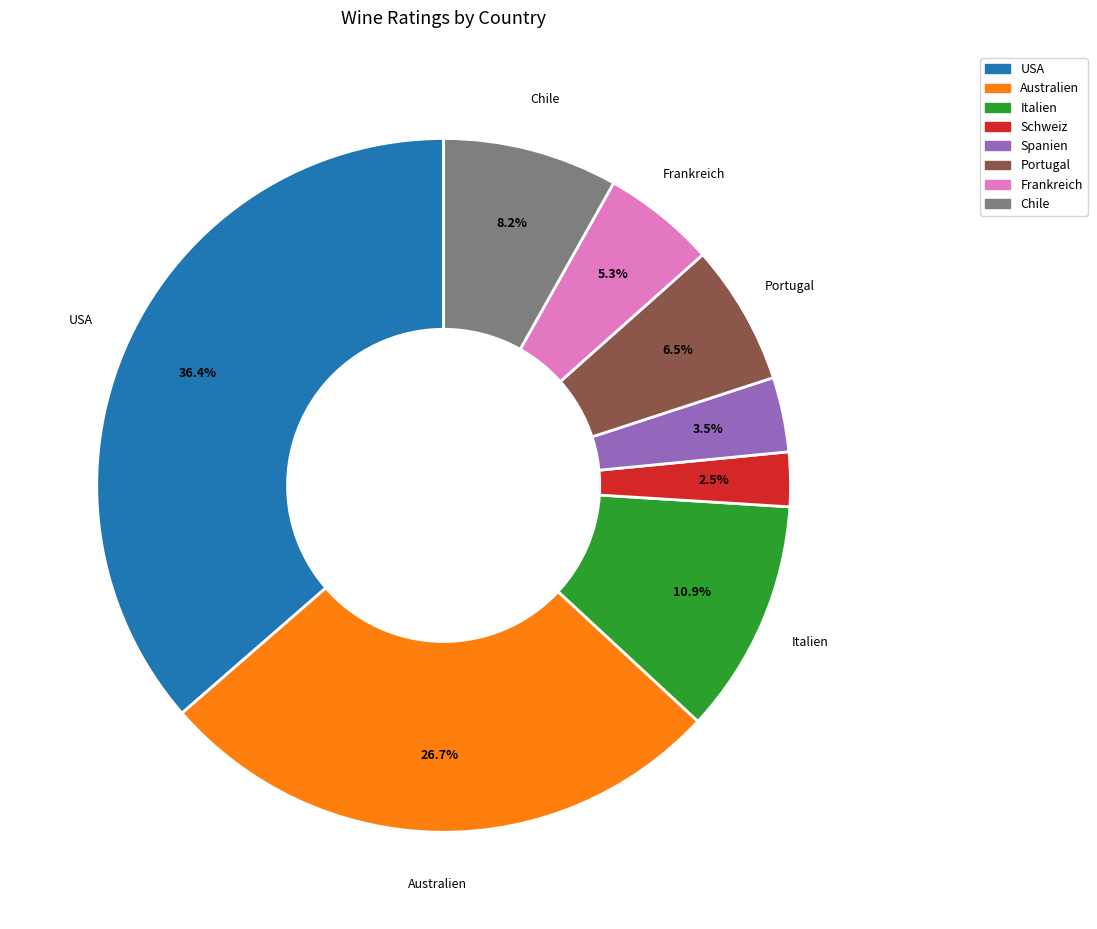

Is there any slice that represents more than half of the pie?

No